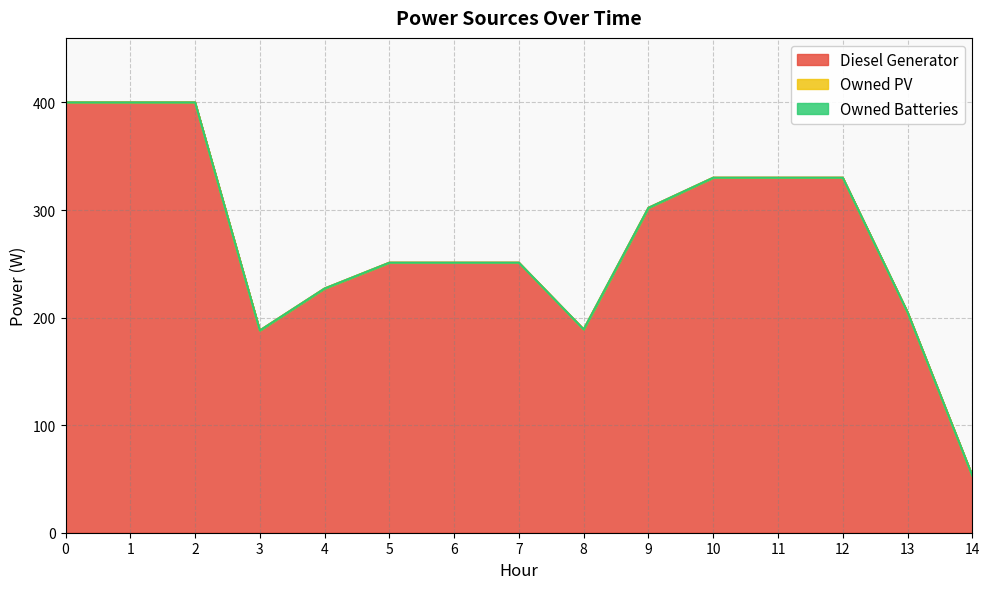

Does the chart have visible grid lines?

Yes